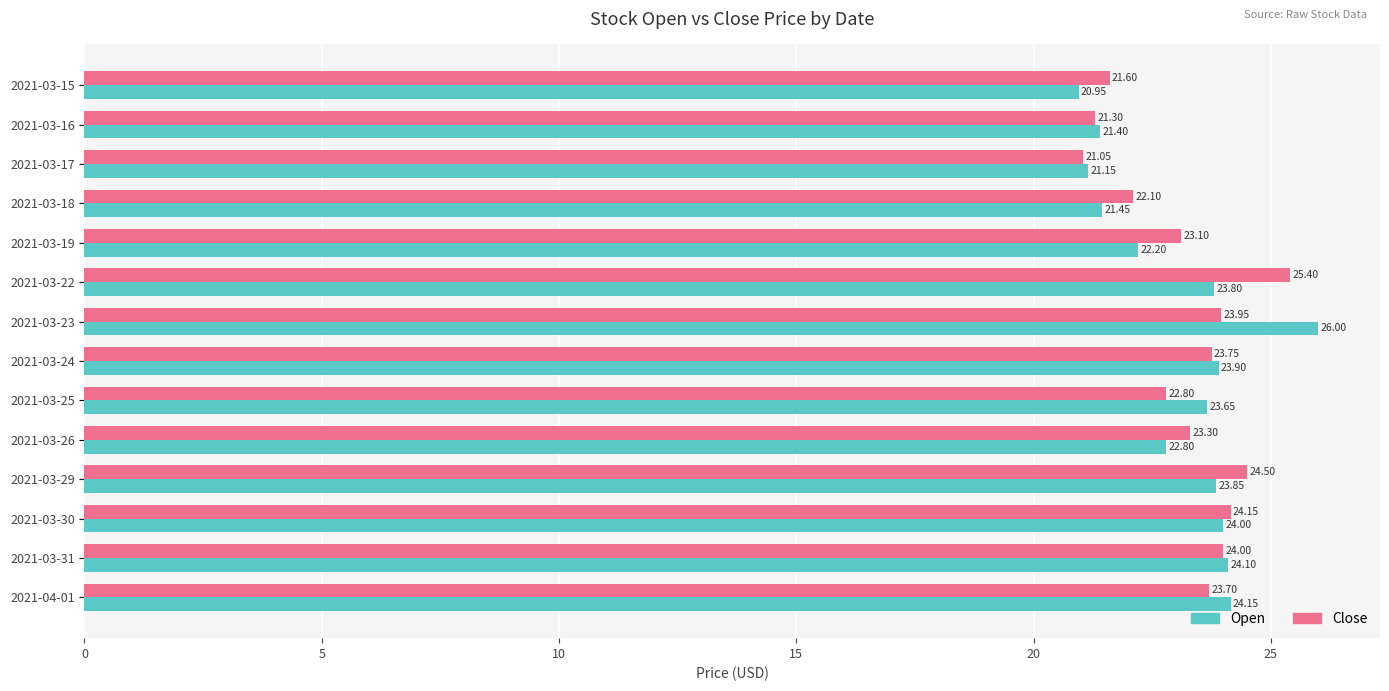

List the labels in order of Close value, largest first.

2021-03-22, 2021-03-29, 2021-03-30, 2021-03-31, 2021-03-23, 2021-03-24, 2021-04-01, 2021-03-26, 2021-03-19, 2021-03-25, 2021-03-18, 2021-03-15, 2021-03-16, 2021-03-17